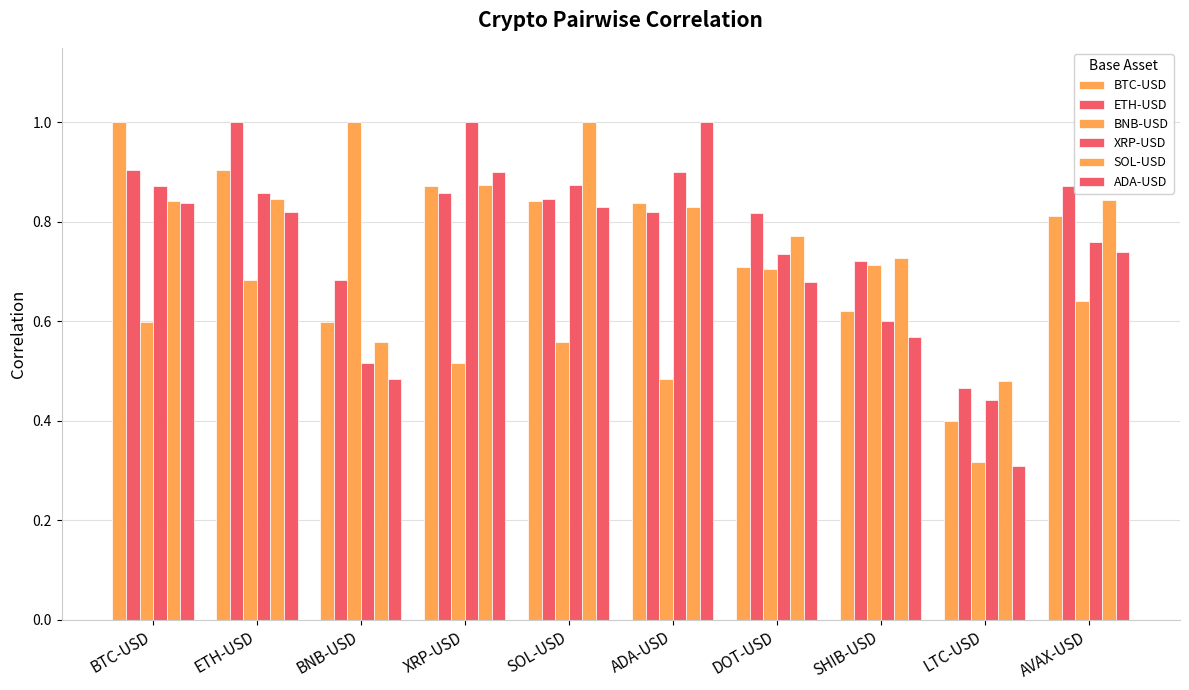

True or false: SOL-USD has a value of 1.1 at SHIB-USD.

False